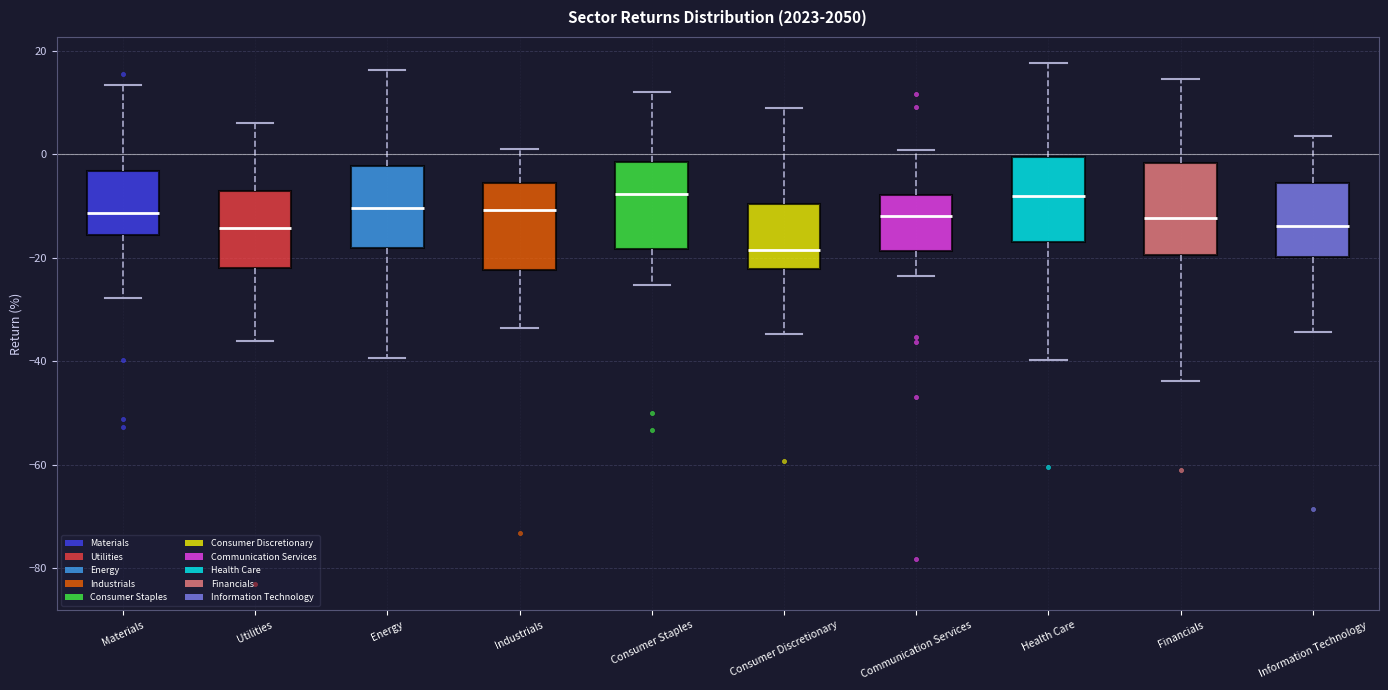

Reading left to right, read every box against the y-axis: the position of its median line, the range the box covers, and the ends of its whiskers. The values are not printed on the chart, so give them approximately, as read against the axis.

Materials: median -12, box -16 to -4, whiskers -28 to 14
Utilities: median -14, box -22 to -8, whiskers -36 to 6
Energy: median -10, box -18 to -2, whiskers -40 to 16
Industrials: median -10, box -22 to -6, whiskers -34 to 2
Consumer Staples: median -8, box -18 to -2, whiskers -26 to 12
Consumer Discretionary: median -18, box -22 to -10, whiskers -34 to 10
Communication Services: median -12, box -18 to -8, whiskers -24 to 0
Health Care: median -8, box -16 to 0, whiskers -40 to 18
Financials: median -12, box -20 to -2, whiskers -44 to 14
Information Technology: median -14, box -20 to -6, whiskers -34 to 4